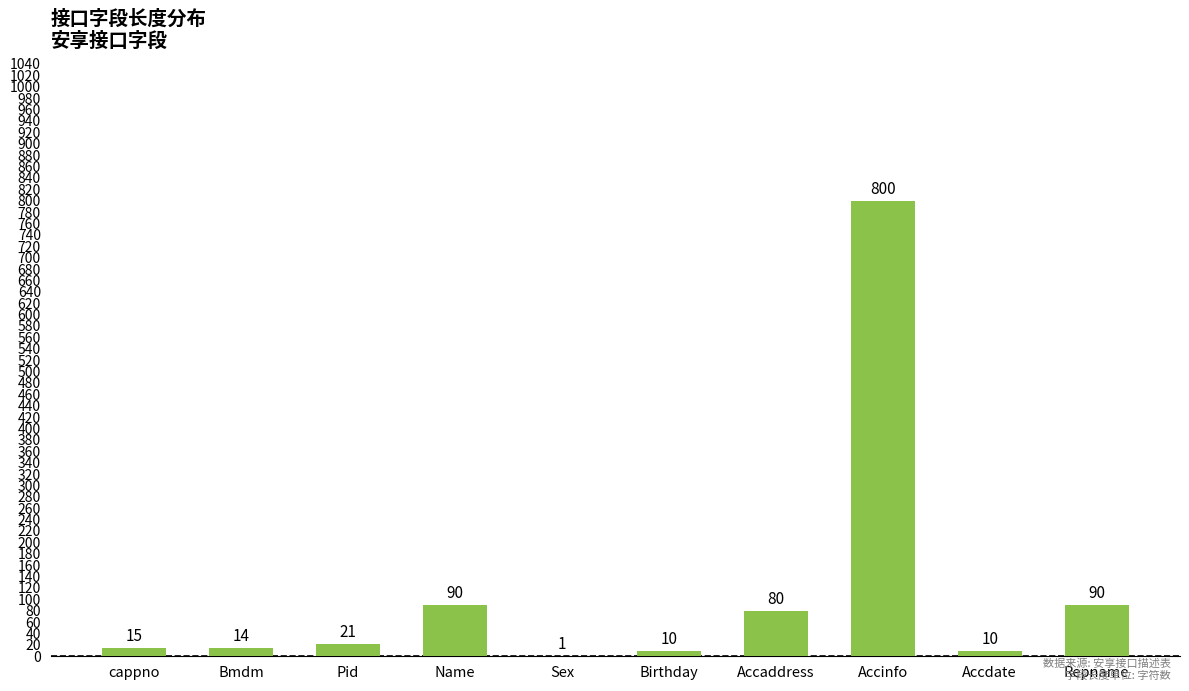

What is the greatest value displayed?

800